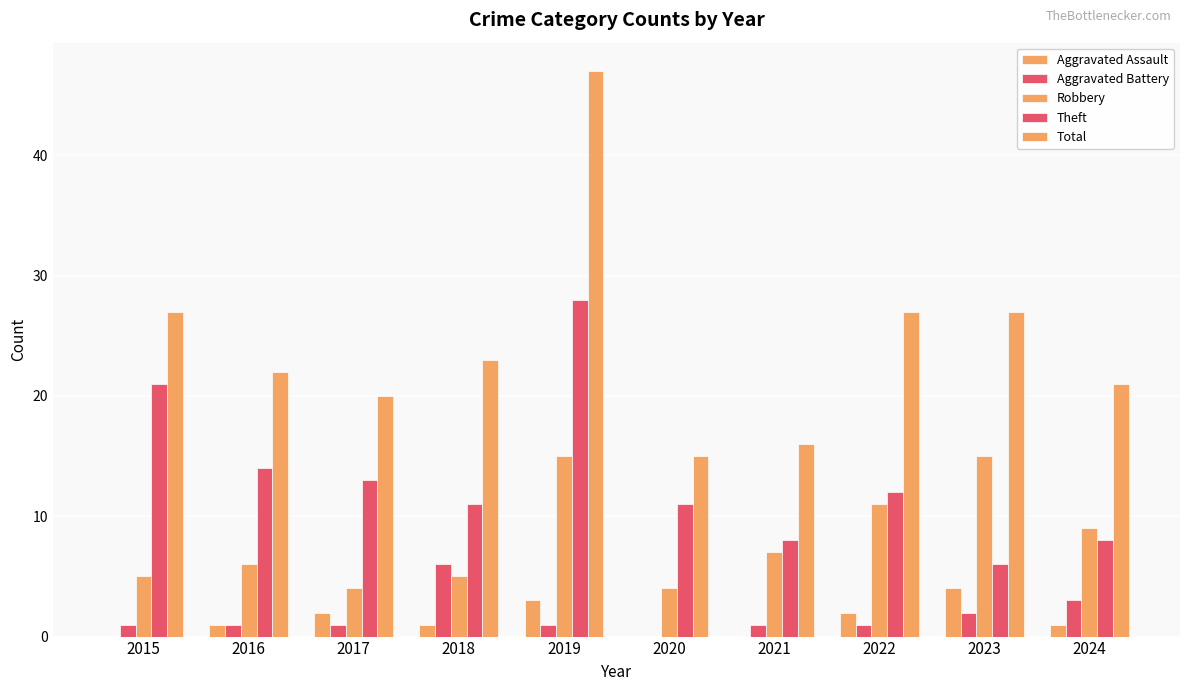

What is the lowest value of the Robbery series?

4